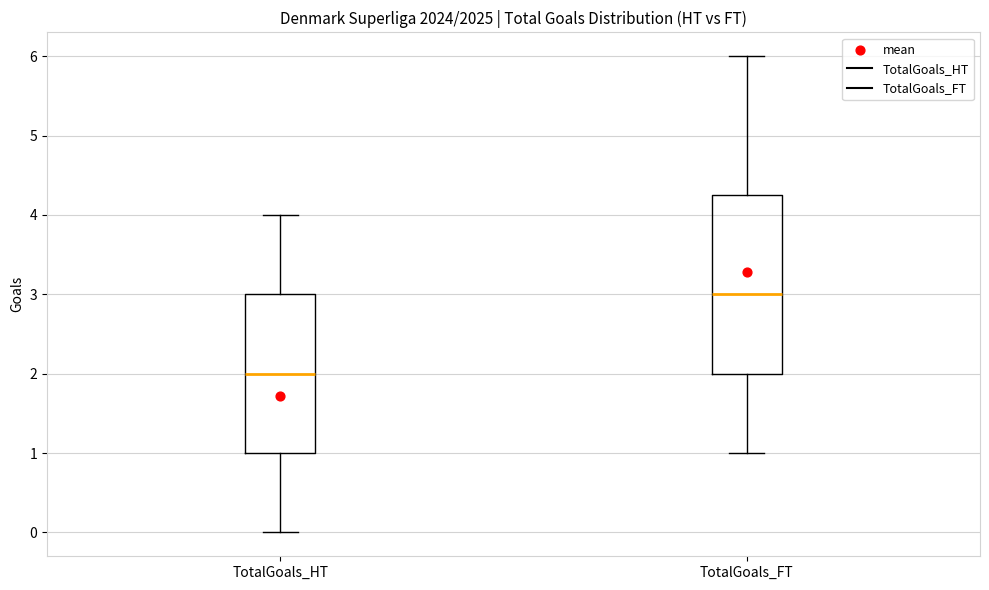

Reading left to right, read every box against the y-axis: the position of its median line, the range the box covers, and the ends of its whiskers. The values are not printed on the chart, so give them approximately, as read against the axis.

TotalGoals_HT: median 2.0, box 1.0 to 3.0, whiskers 0.0 to 4.0
TotalGoals_FT: median 3.0, box 2.0 to 4.3, whiskers 1.0 to 6.0